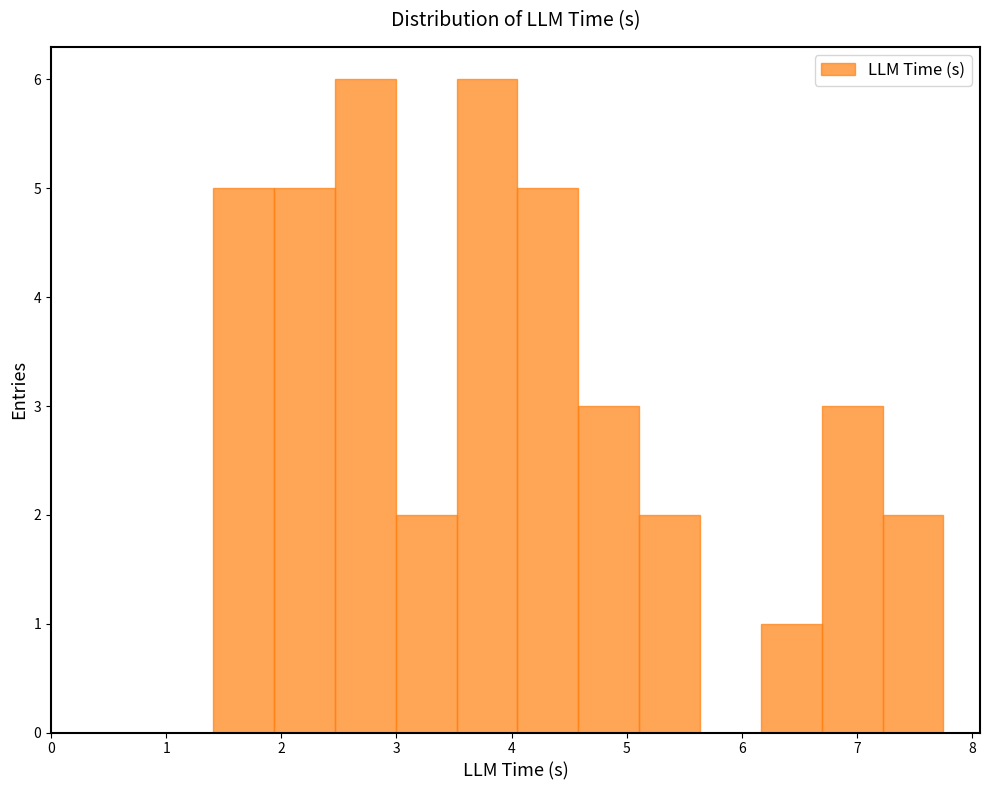

Reading left to right, transcribe this chart: for each bar, give the range it covers on the x-axis and its height. Neither the bar edges nor the heights are printed on the chart, so give them approximately, as read against the axes.

1.4 to 1.9: 5
1.9 to 2.5: 5
2.5 to 3.0: 6
3.0 to 3.5: 2
3.5 to 4.1: 6
4.1 to 4.6: 5
4.6 to 5.1: 3
5.1 to 5.6: 2
5.6 to 6.2: 0
6.2 to 6.7: 1
6.7 to 7.2: 3
7.2 to 7.8: 2